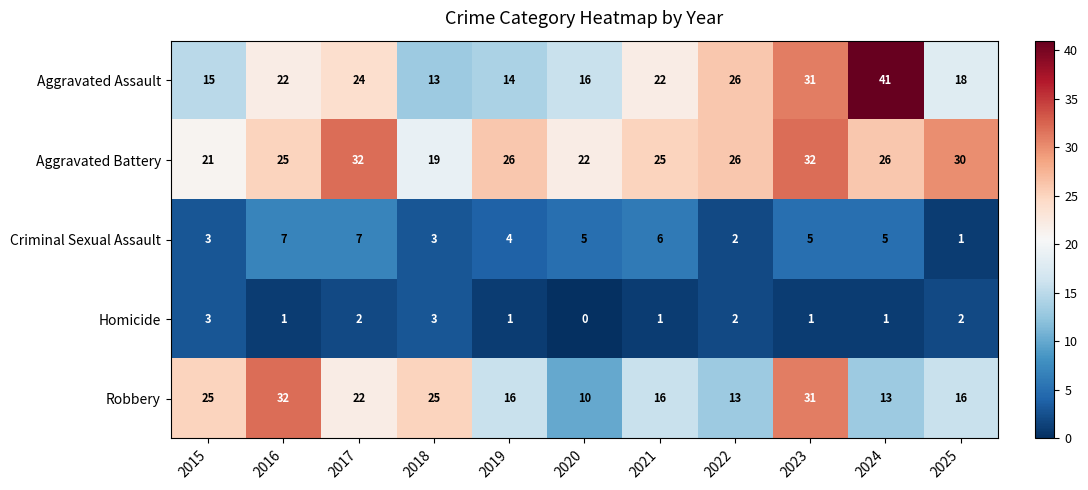

What is the sum of all Criminal Sexual Assault values?

48